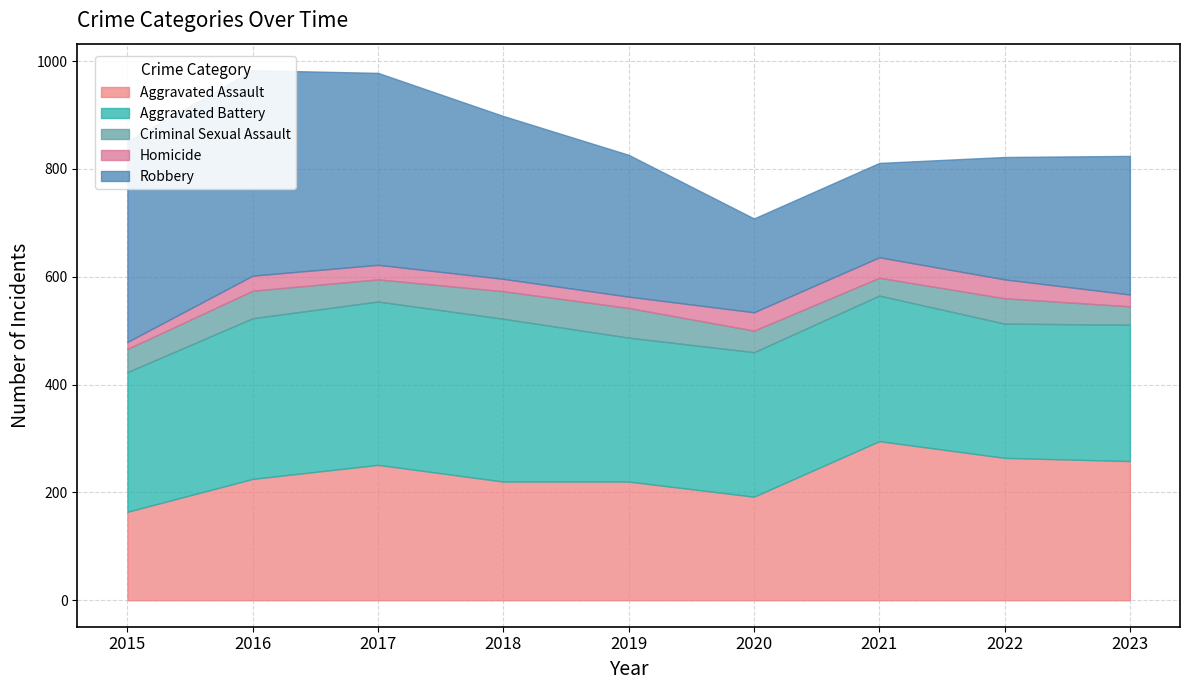

Which series has the largest total across all categories?

Robbery